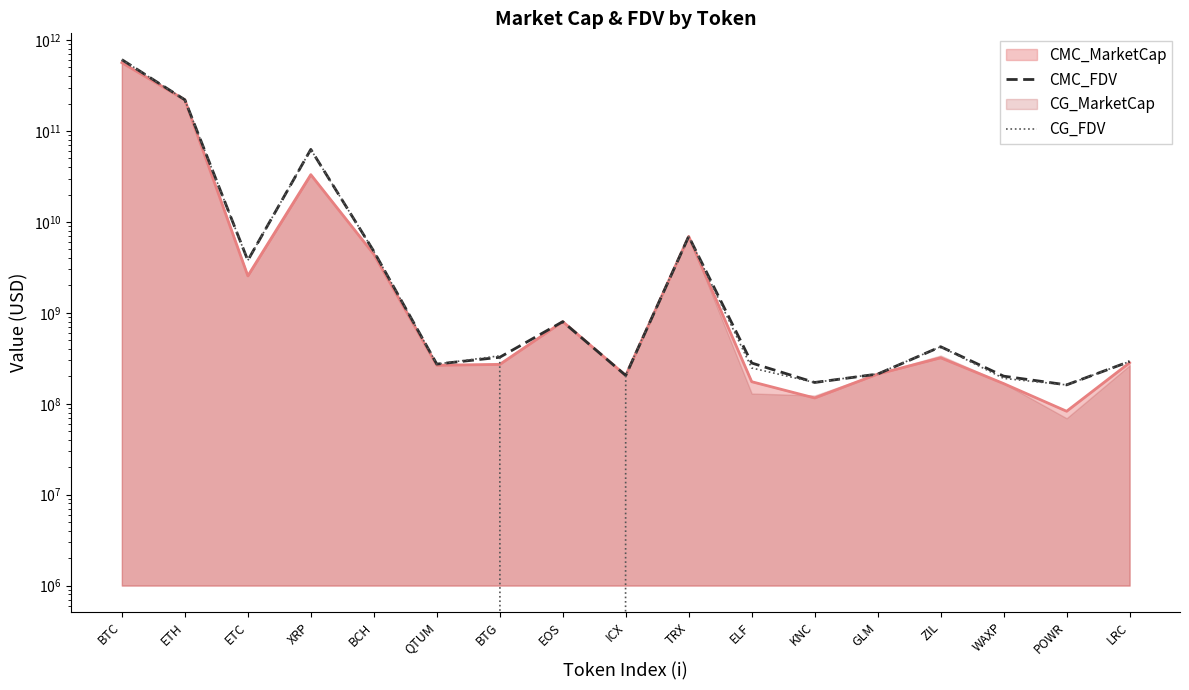

What is the difference between the highest and lowest values at BTG?

12355502.7